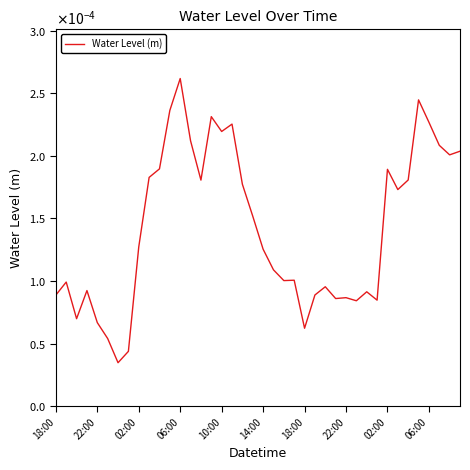

Does the chart have visible grid lines?

No